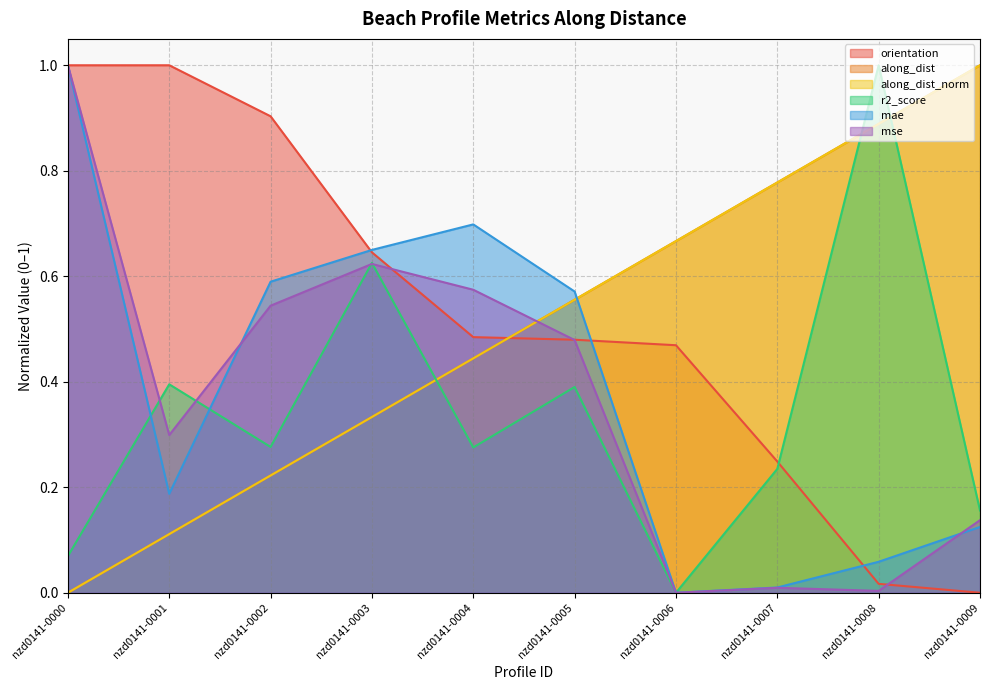

Count the number of categories in the chart.

10